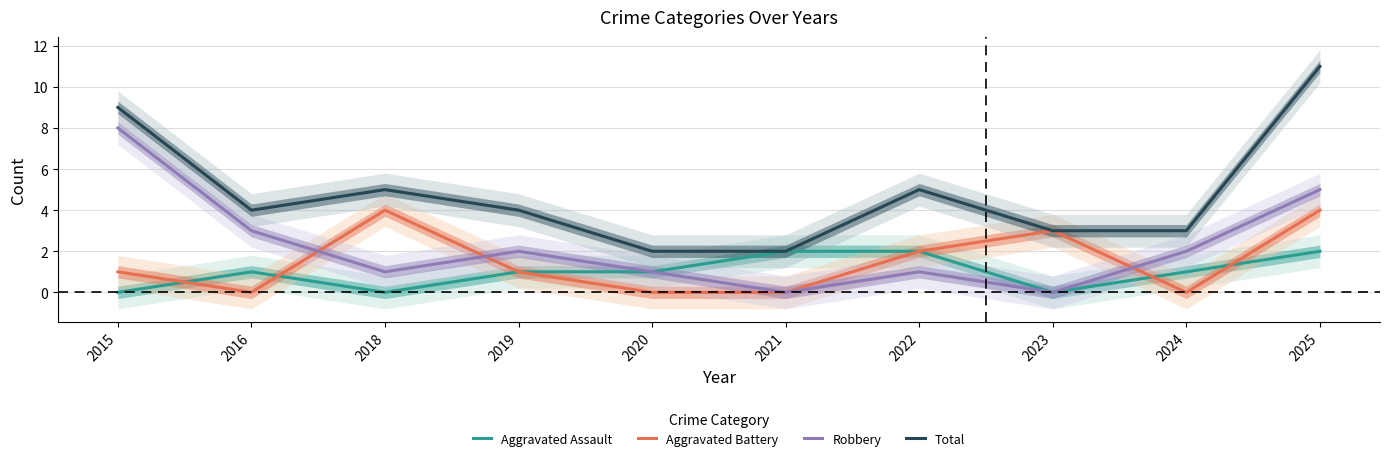

True or false: Robbery has more than 0 interior local peaks.

True